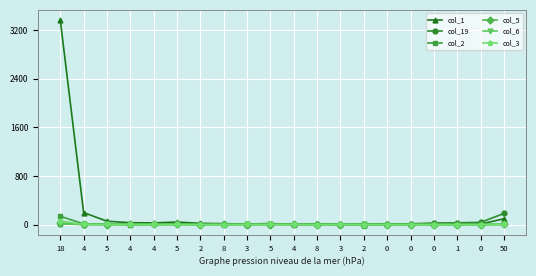

Count the number of categories in the chart.

20